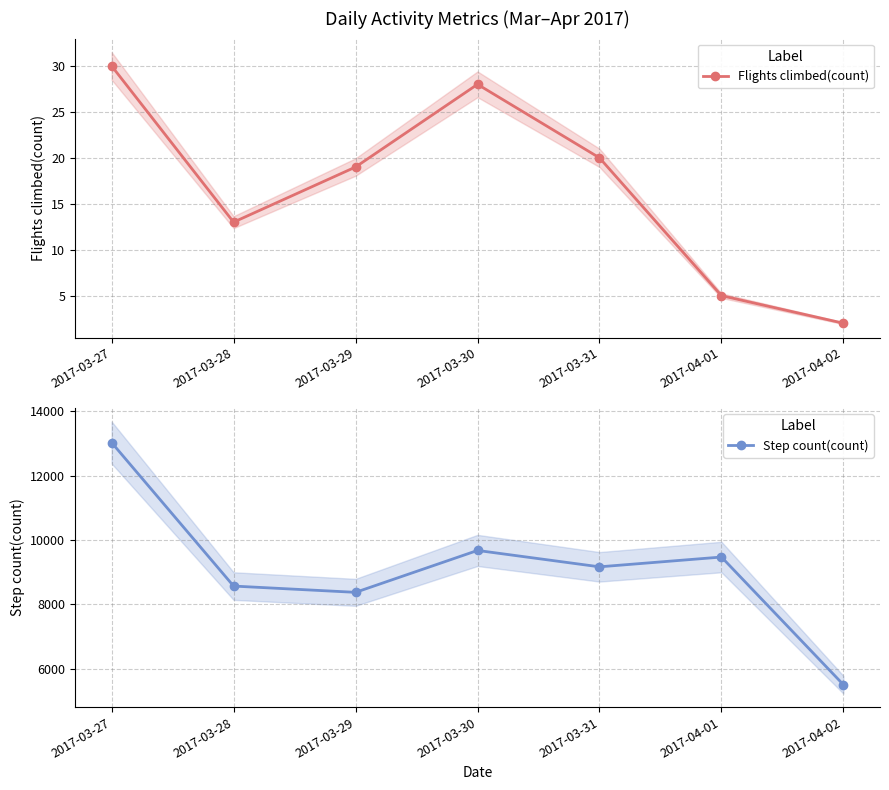

True or false: Flights climbed(count) and Step count(count) intersect in this chart.

False